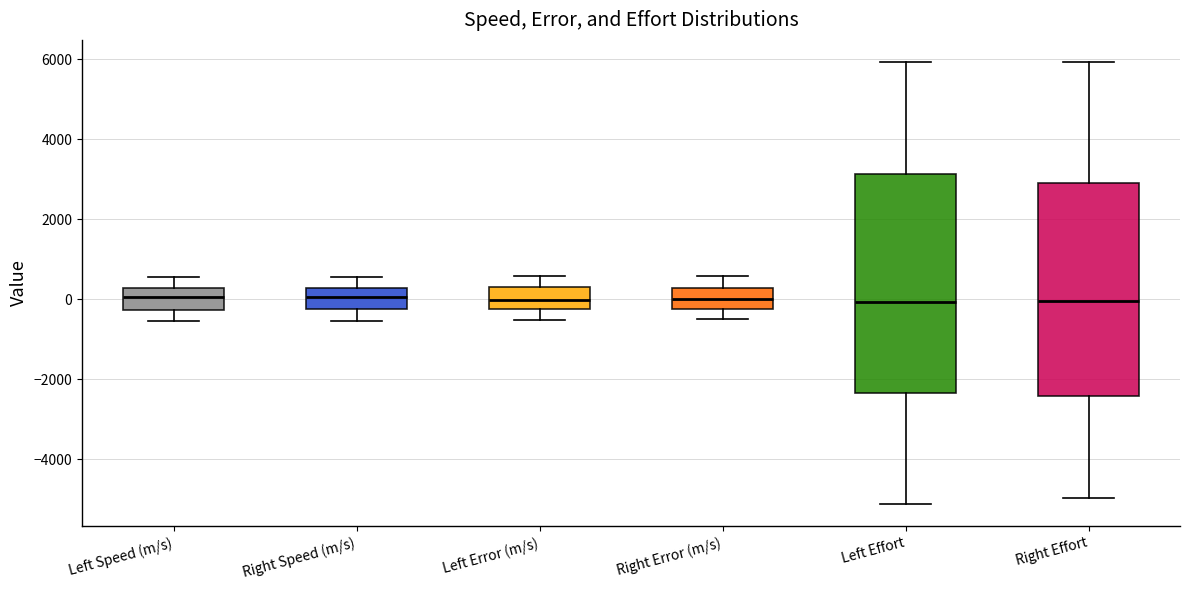

Reading left to right, read every box against the y-axis: the position of its median line, the range the box covers, and the ends of its whiskers. The values are not printed on the chart, so give them approximately, as read against the axis.

Left Speed (m/s): median 0, box -200 to 200, whiskers -600 to 600
Right Speed (m/s): median 0, box -200 to 200, whiskers -600 to 600
Left Error (m/s): median 0, box -200 to 400, whiskers -600 to 600
Right Error (m/s): median 0, box -200 to 200, whiskers -400 to 600
Left Effort: median 0, box -2400 to 3200, whiskers -5200 to 6000
Right Effort: median 0, box -2400 to 3000, whiskers -5000 to 6000